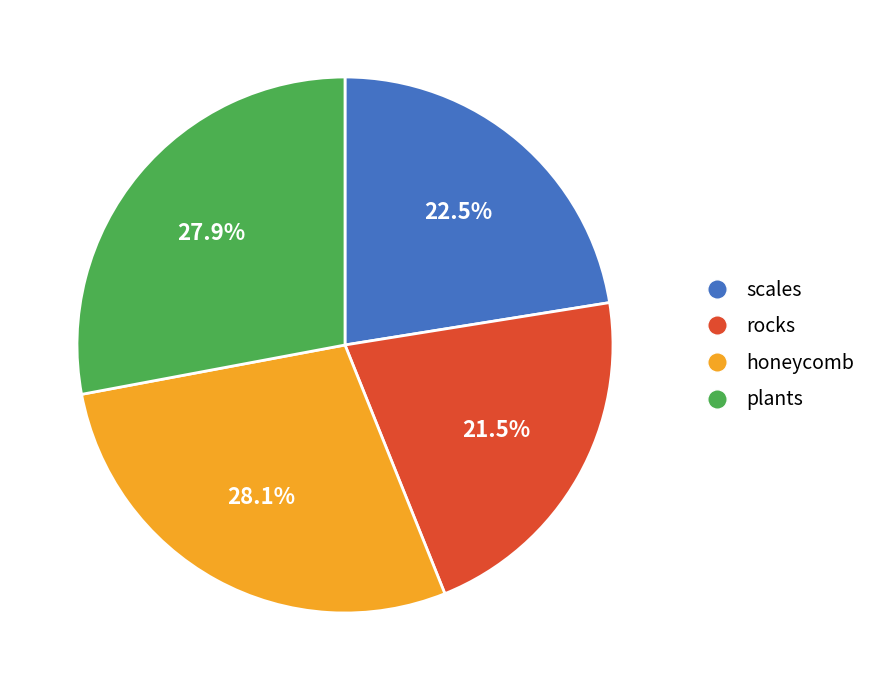

True or false: plants accounts for 28% of the total.

True